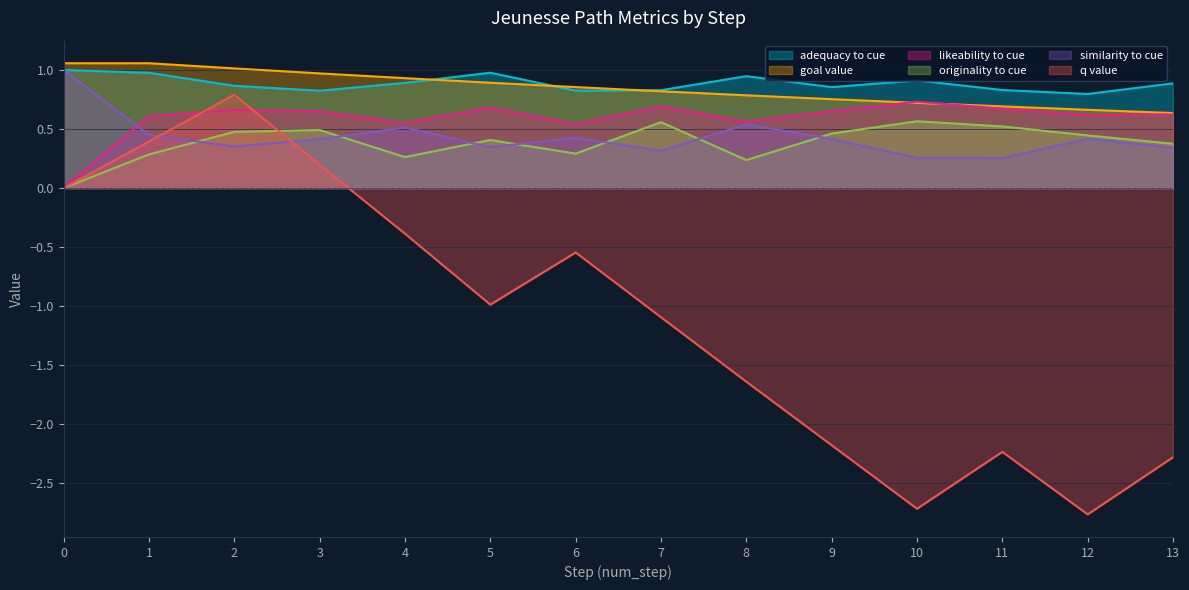

The similarity_to_cue series shows 0.2 at 12. True or false?

False